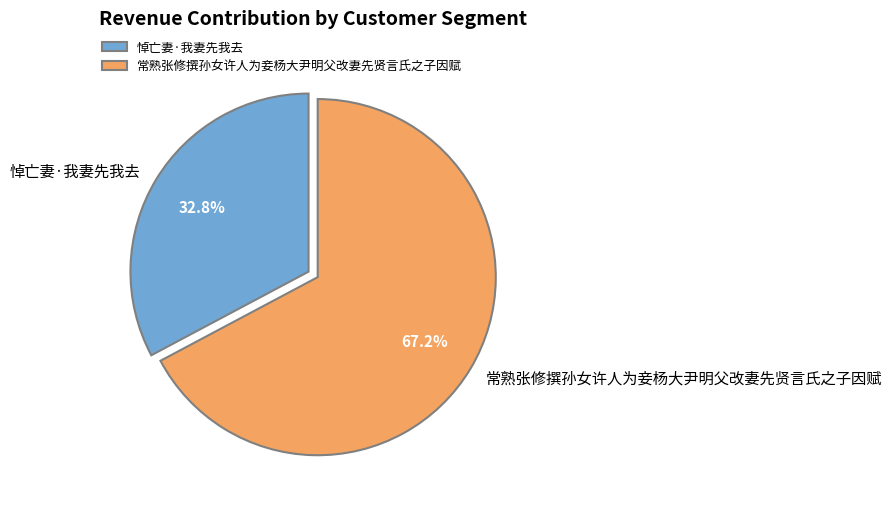

True or false: 悼亡妻·我妻先我去 accounts for 20% of the total.

False